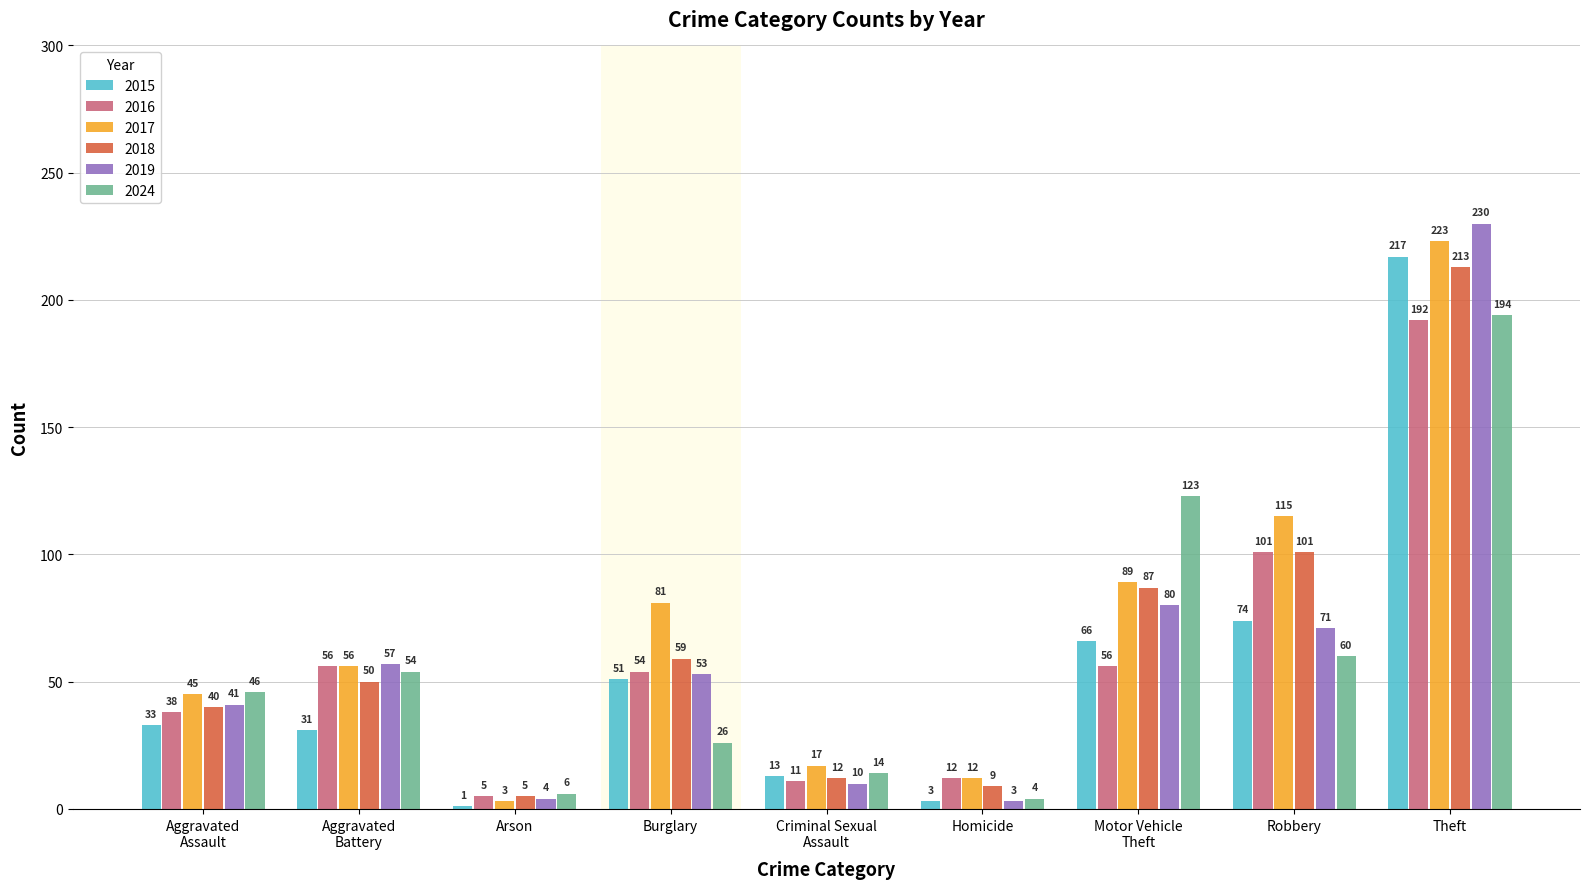

What is the greatest value displayed?

230